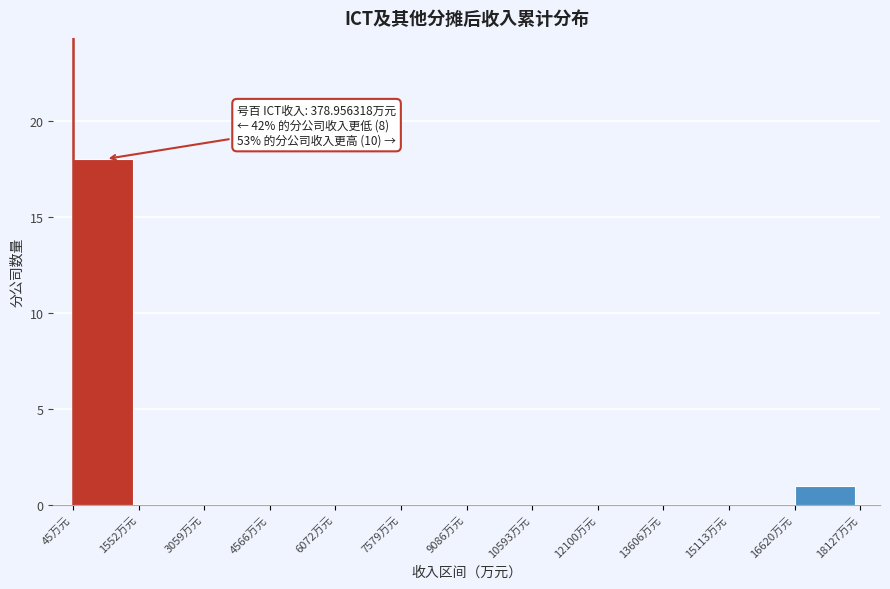

Which range on the x-axis has the tallest bar?

0 to 1600